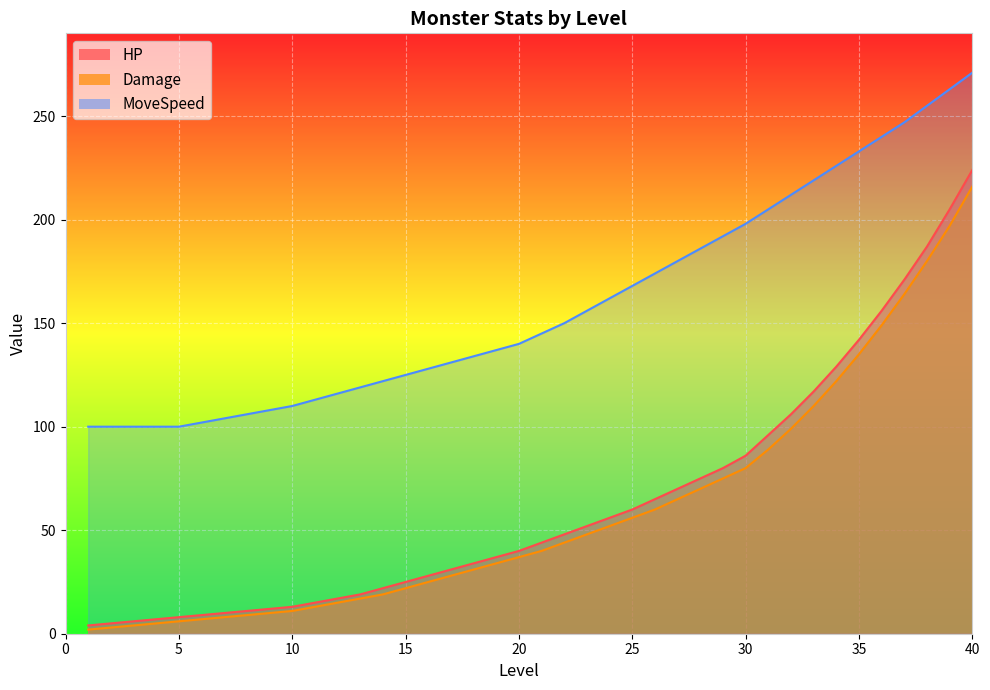

The value of MoveSpeed at 8 is 106. True or false?

True